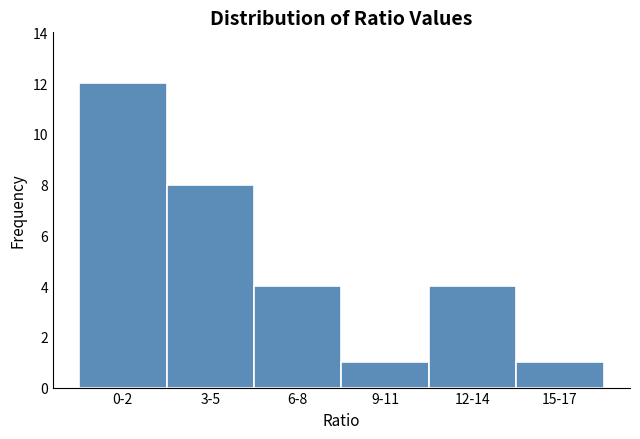

Reading right to left, extract all data points from this chart.

15-17=1	12-14=4	9-11=1	6-8=4	3-5=8	0-2=12